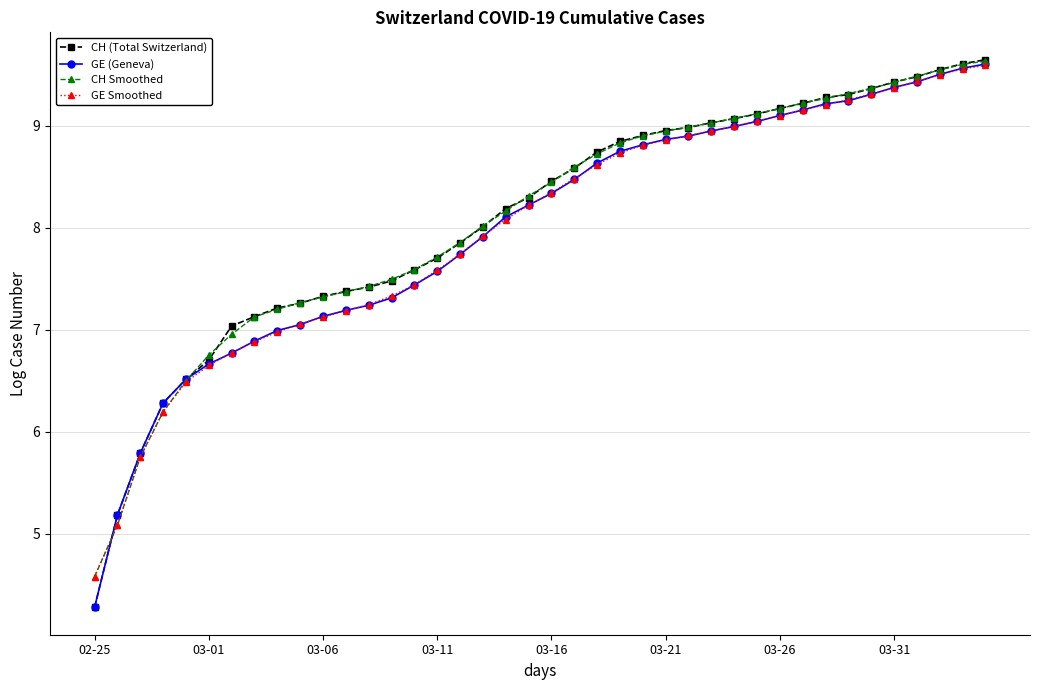

What is the value of the CH (Total Switzerland) point at the 32nd from the left?

9.2